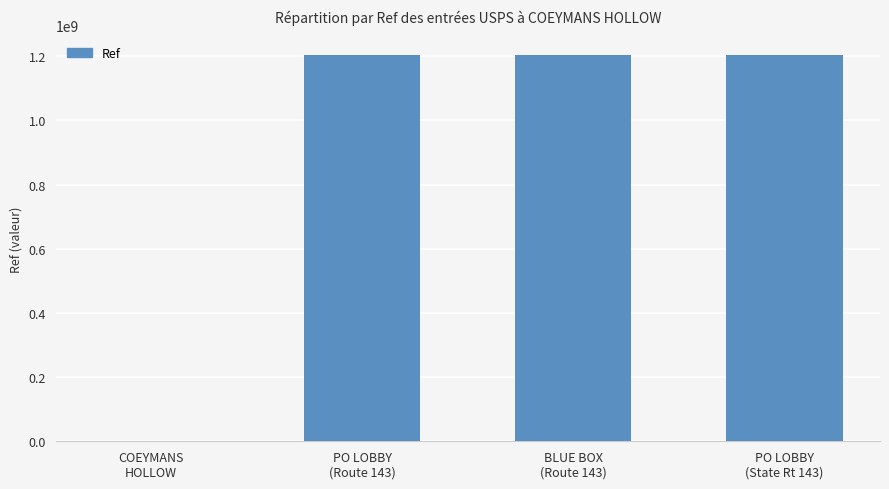

What is the difference between the values at COEYMANS
HOLLOW and BLUE BOX
(Route 143)?

1203241443